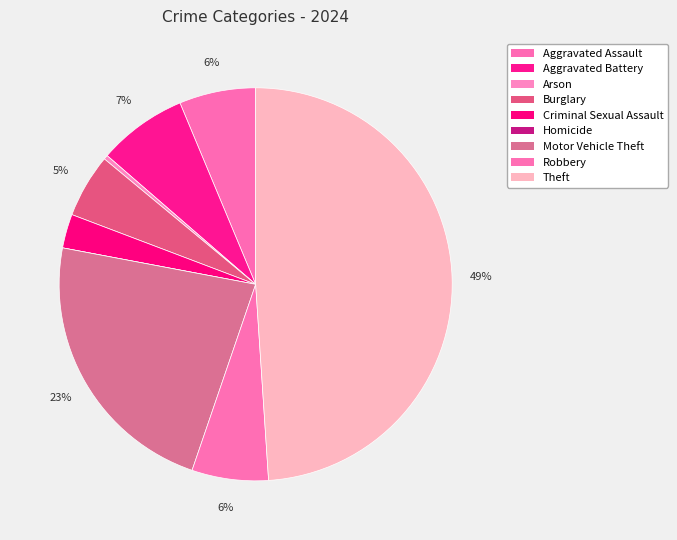

Which has a higher value, Theft or Homicide?

Theft